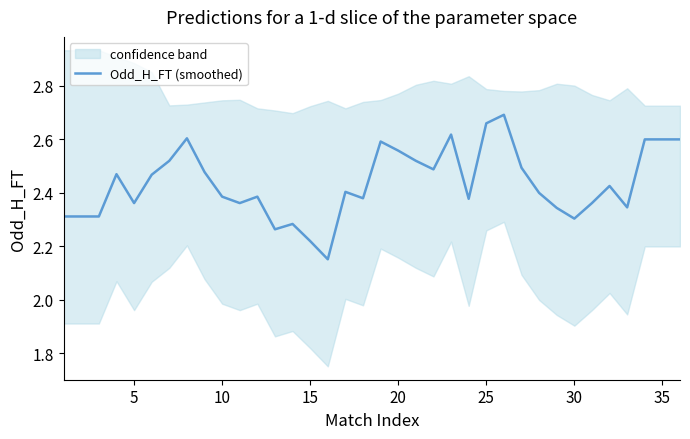

True or false: the data shows 2.3 at 30.

True